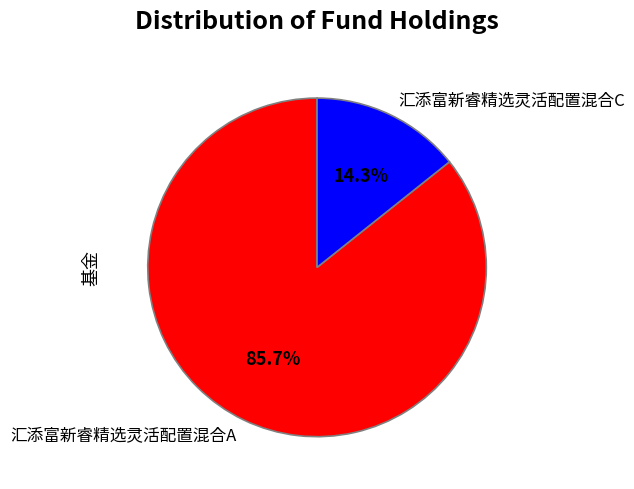

Count the number of slices in the pie.

2